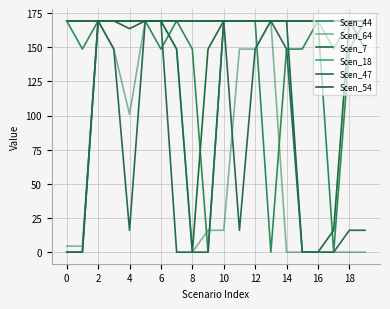

How many lines are shown in the chart?

6